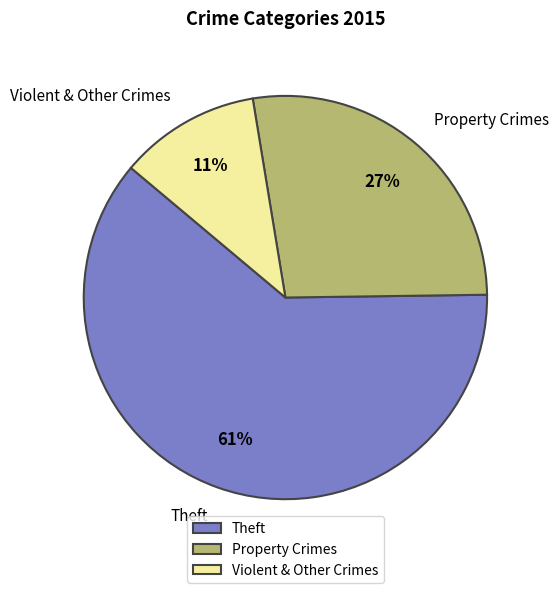

To the nearest percent, what is the average slice percentage?

33%